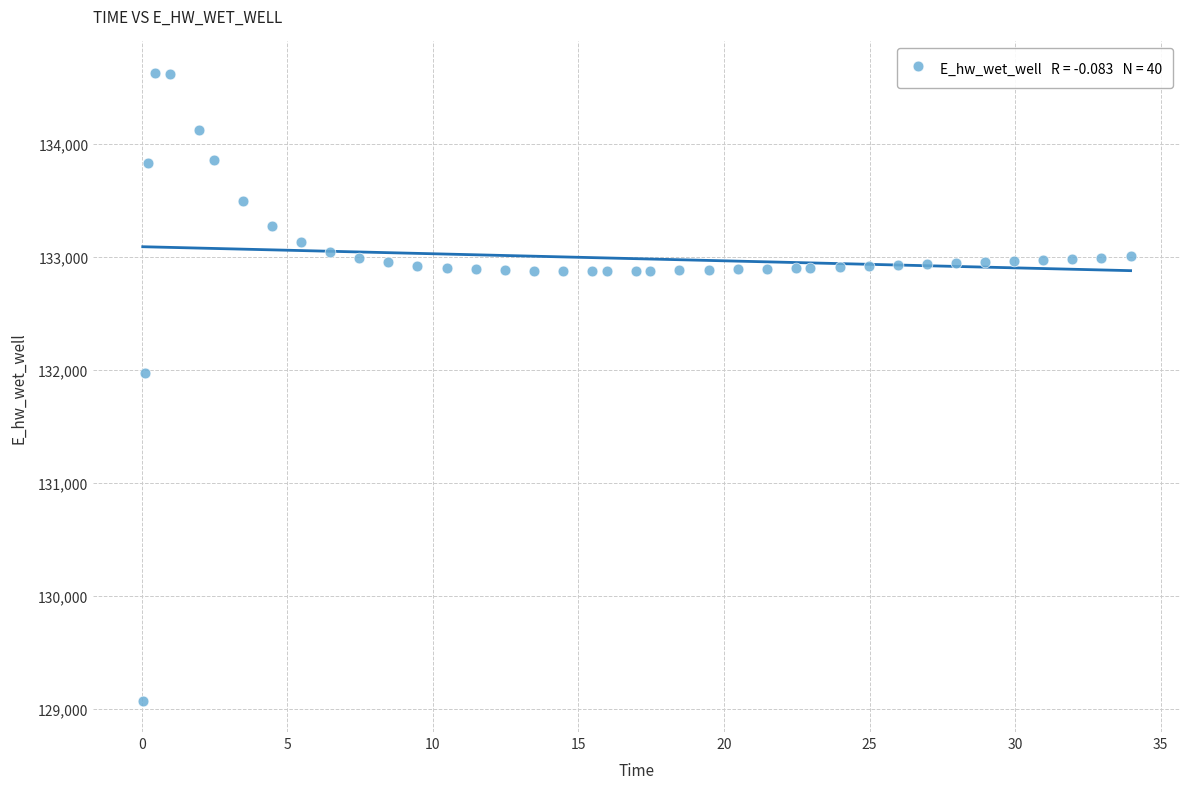

What Y value in the scatter plot is closest to 131849?

131970.0